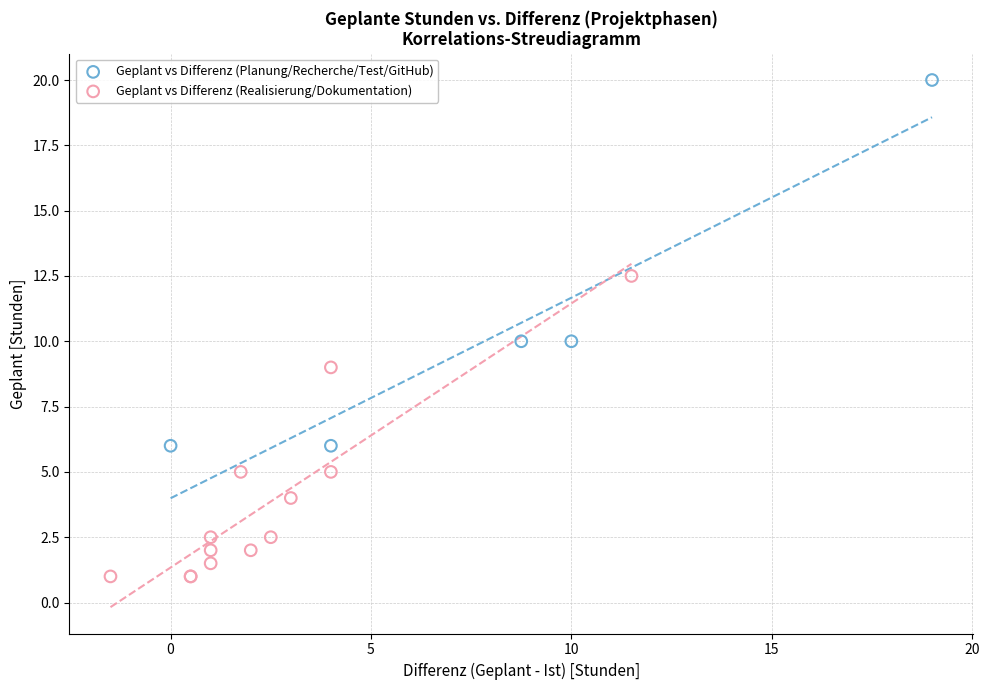

Which series has the largest Y range (max minus min)?

Geplant vs Differenz (Planung/Recherche/Test/GitHub)